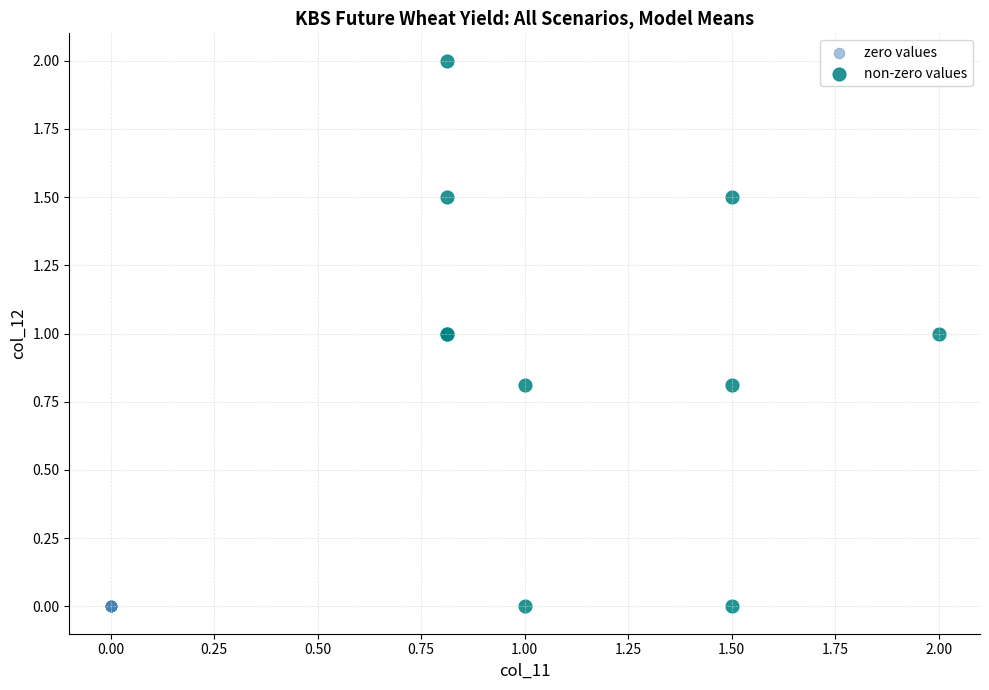

Which series contains the highest Y value?

non-zero values